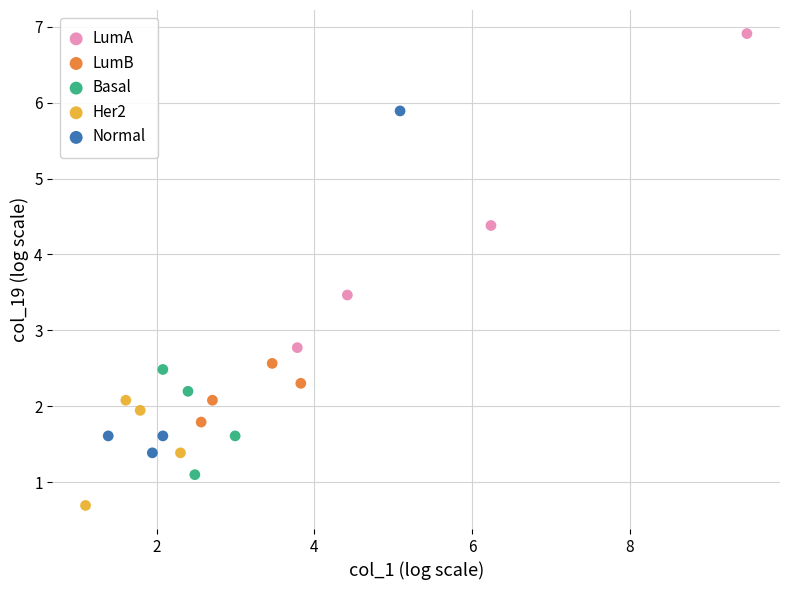

What are all the series names shown in the legend?

LumA, LumB, Basal, Her2, Normal